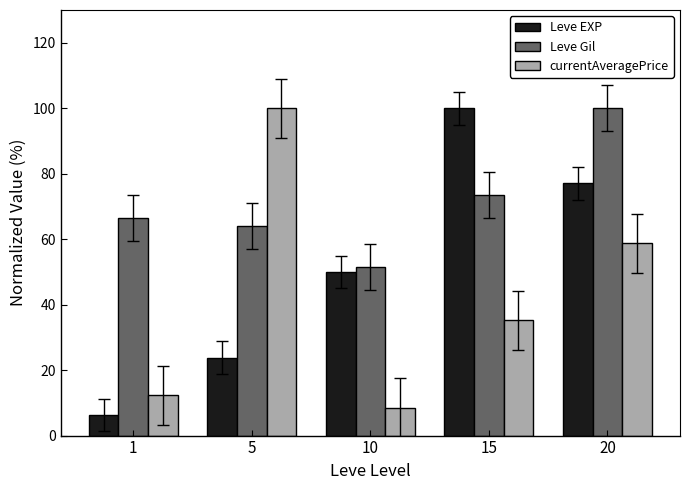

What is the sum of all Leve Gil values?

355.4